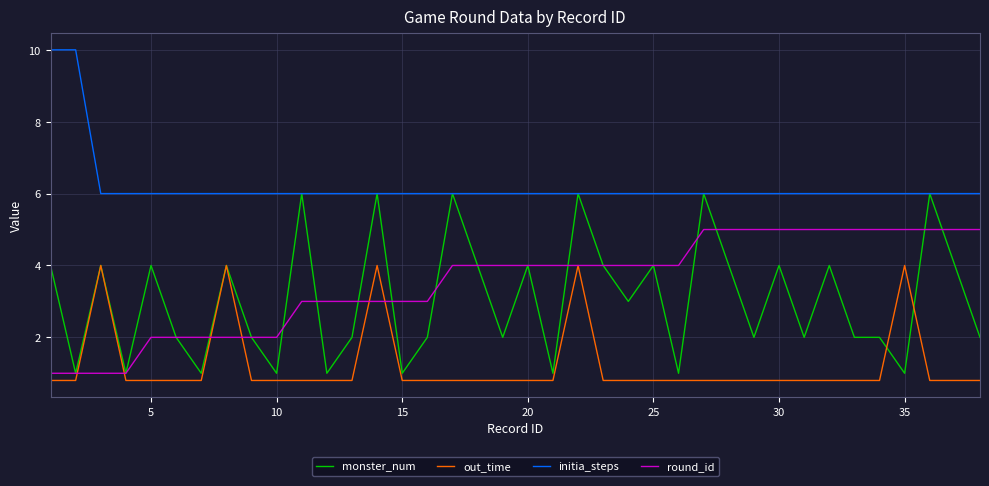

Which series has the largest range (max minus min)?

monster_num